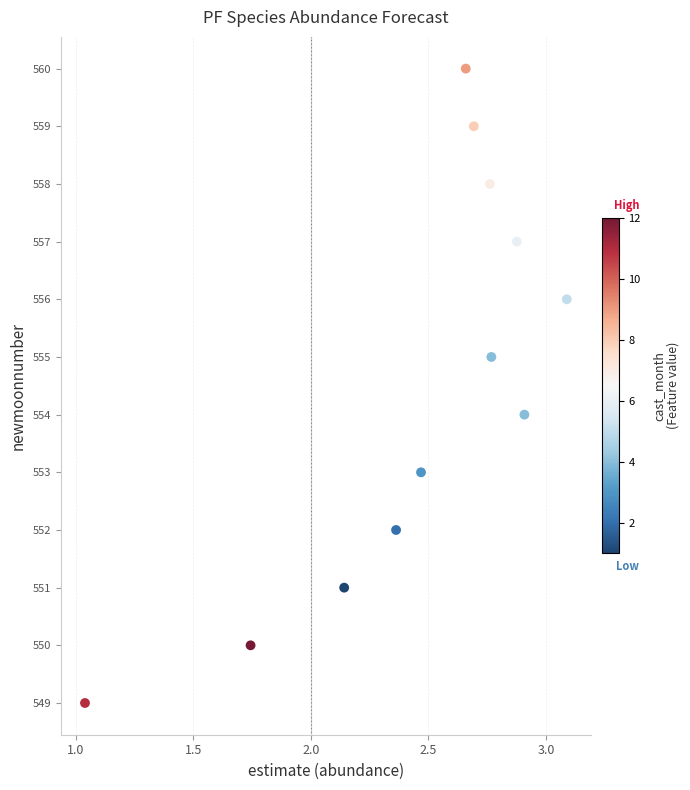

What is the range of Y values (max minus min)?

11